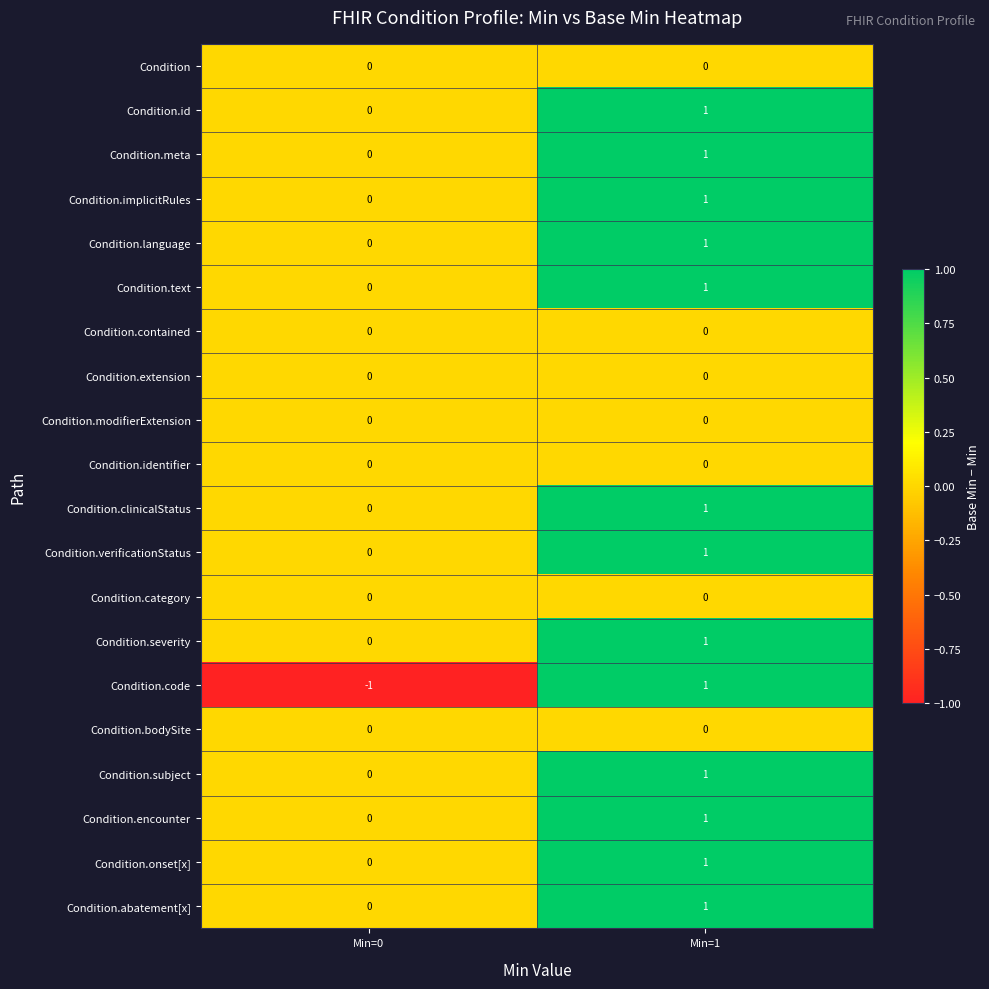

The Condition.contained series shows 0 at Min=0. True or false?

True